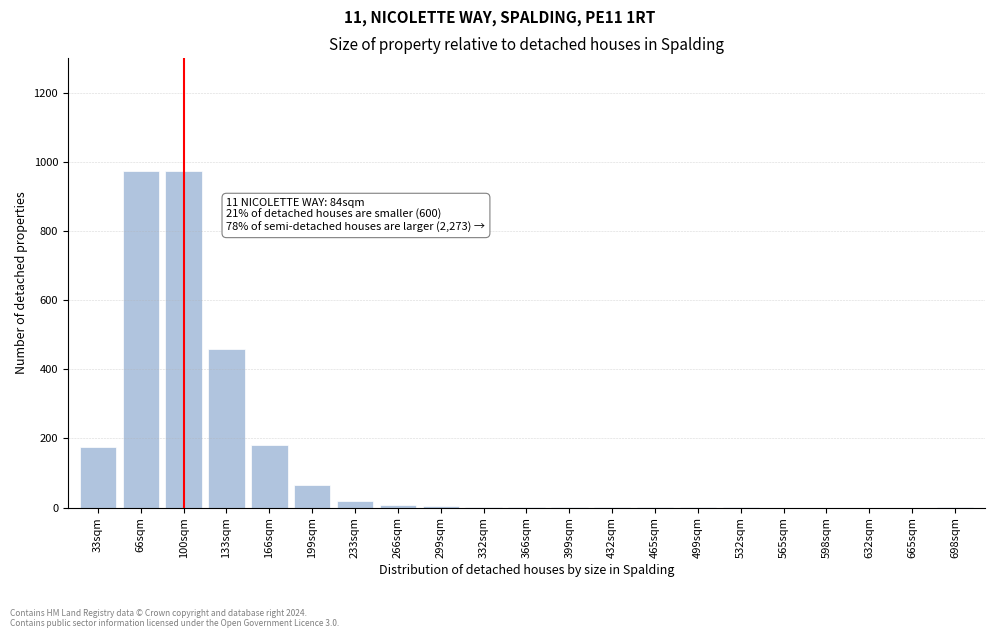

What is the maximum value shown in the chart?

975